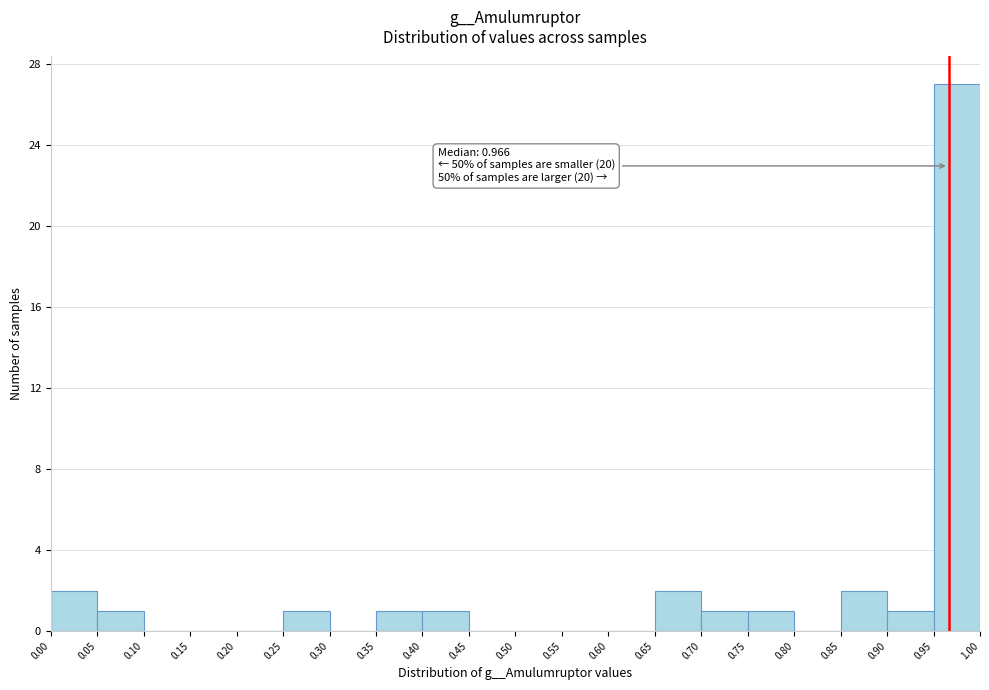

Which range on the x-axis has the tallest bar?

0.95 to 1.00